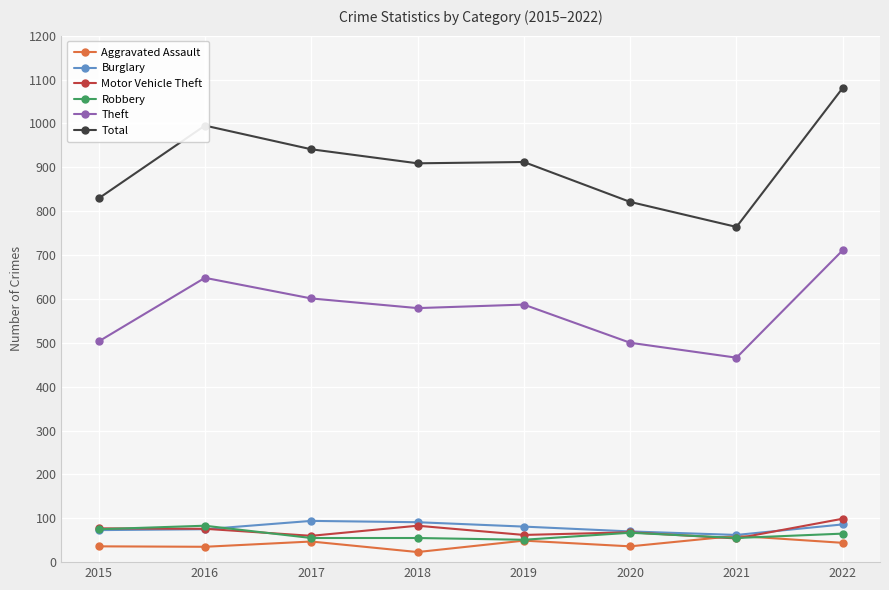

What is the sum of all Burglary values?

632